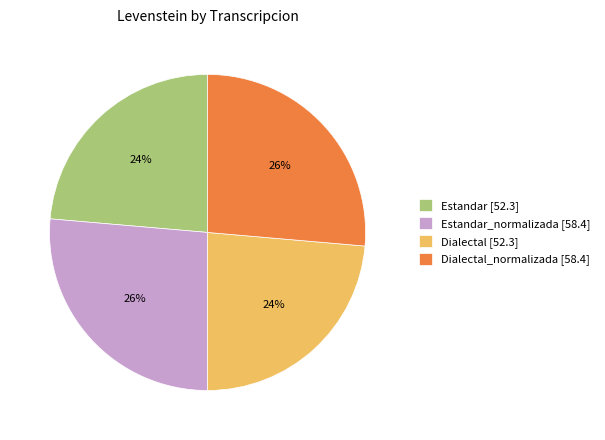

True or false: Estandar [52.3] accounts for 19% of the total.

False